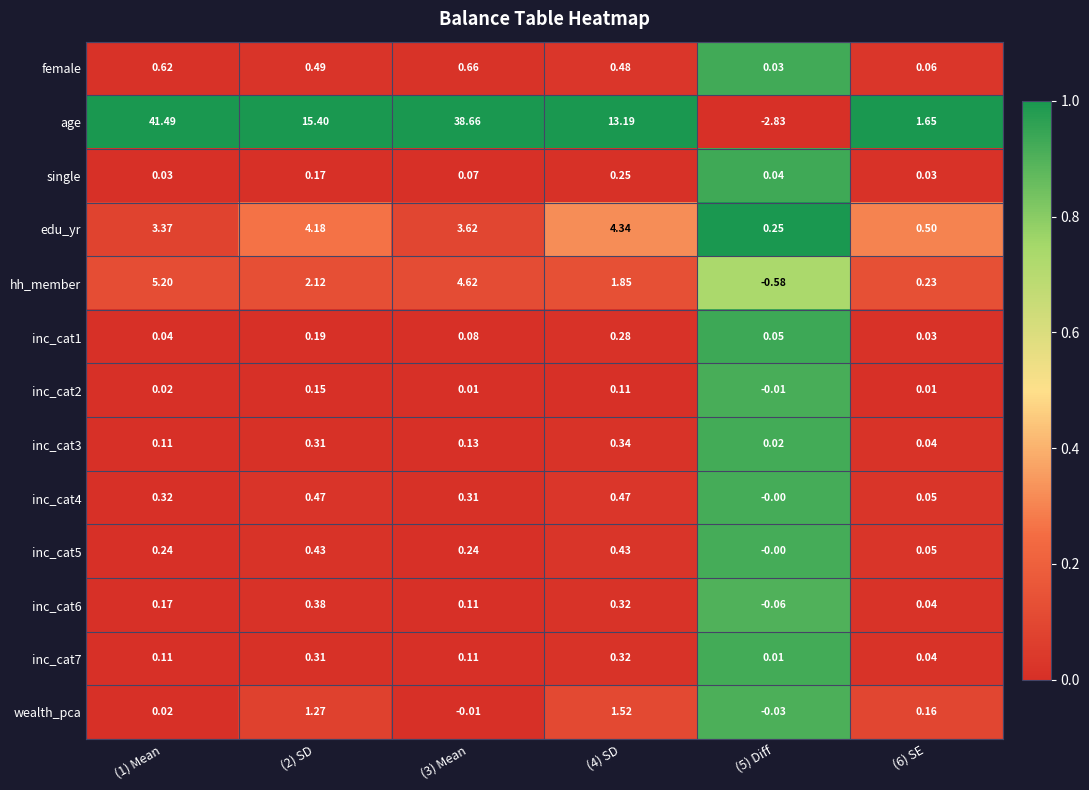

How many distinct data groups are displayed?

13